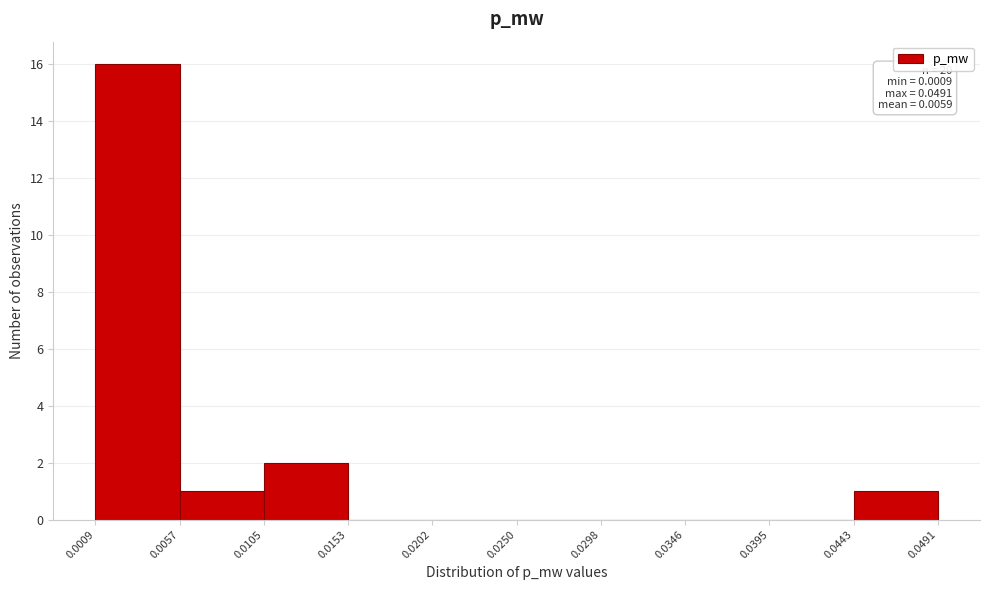

Over which range of the x-axis is the bar tallest?

0.0009 to 0.0057